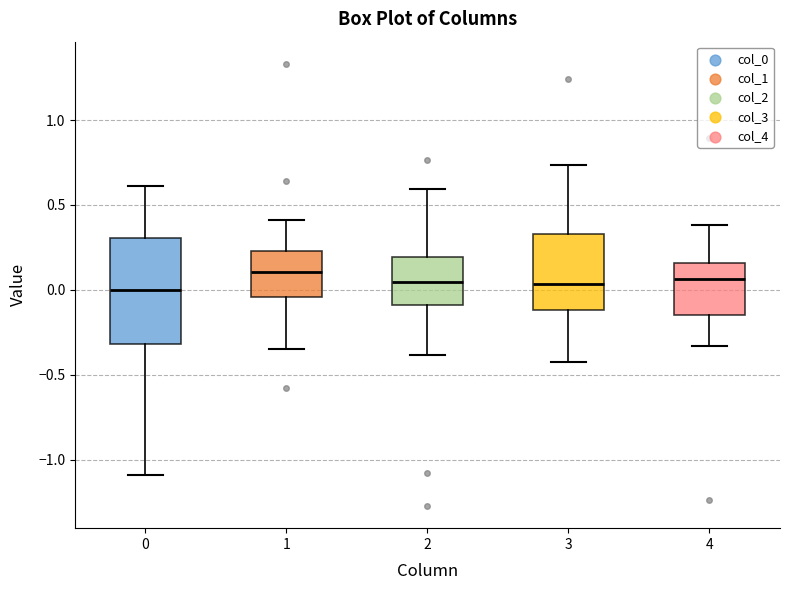

Where does the median line of the box at x = 4 sit on the y-axis? The values are not printed on the chart, so give them approximately, as read against the axis.

0.05